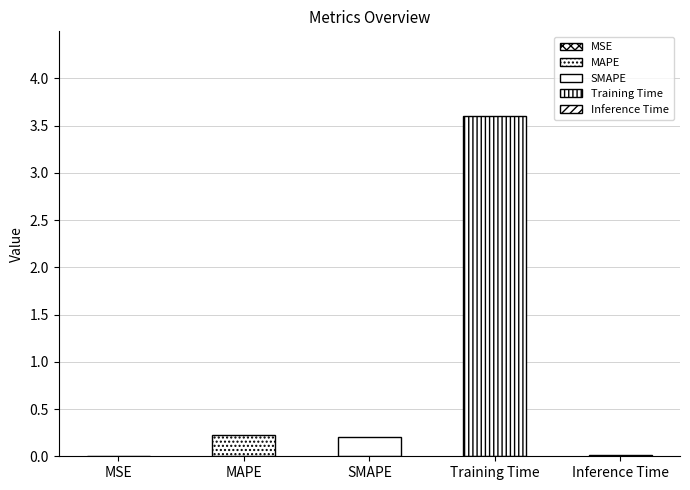

Is it true that the value at MSE is 0.0?

False